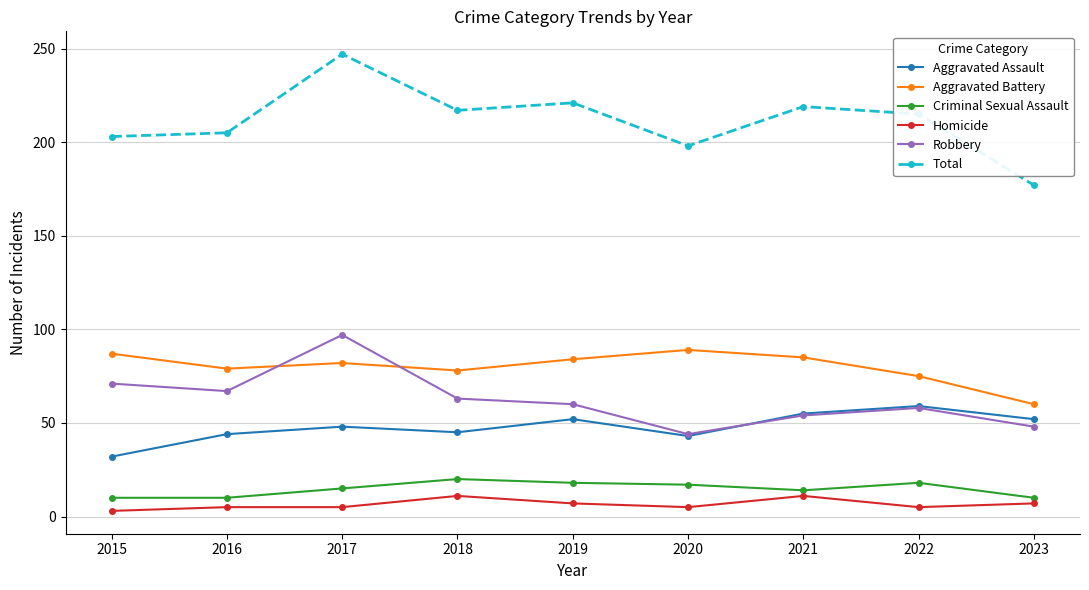

At which category is the sum across all series the highest?

2017